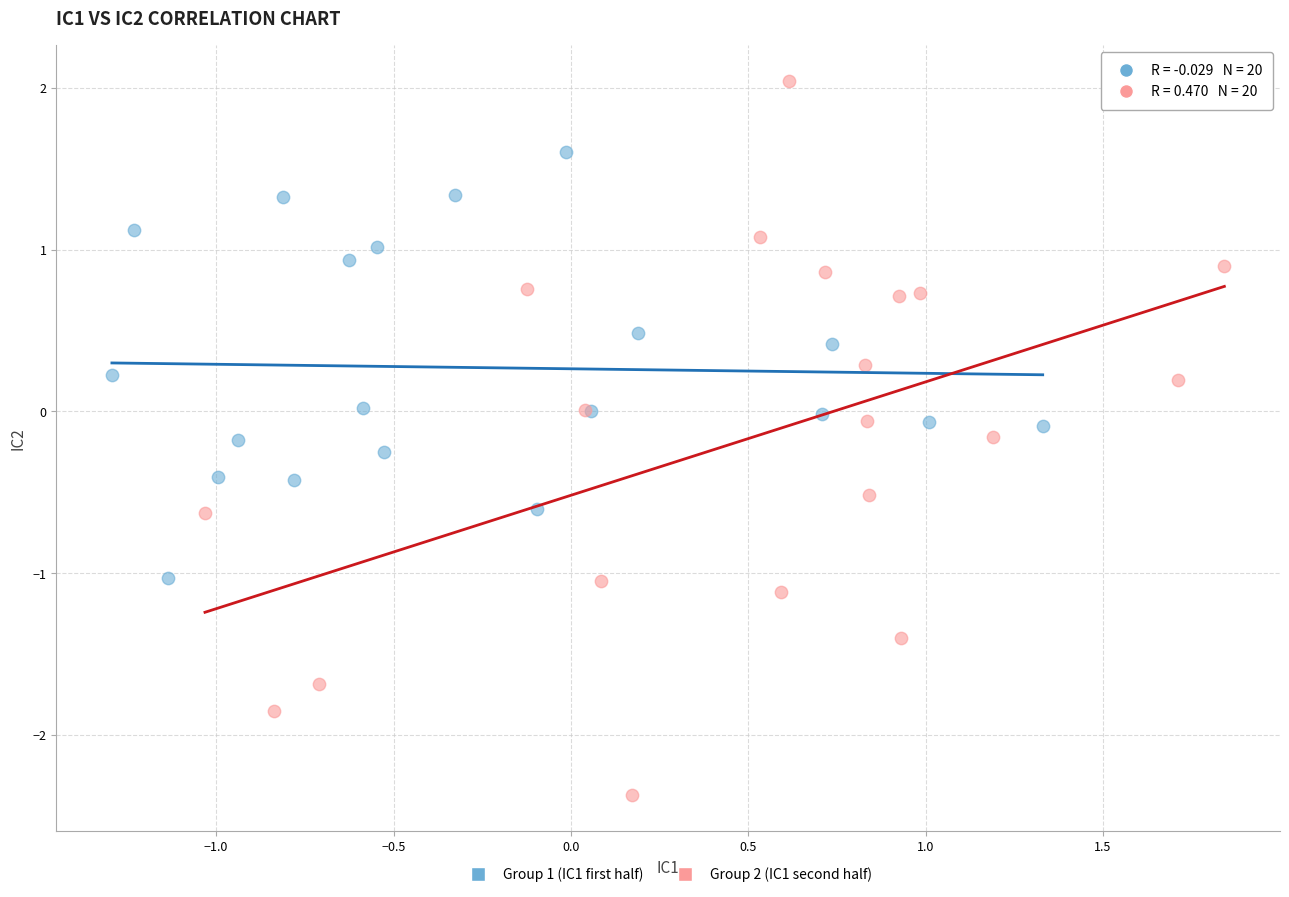

Which series contains the lowest Y value?

Group 2 (IC1 second half)